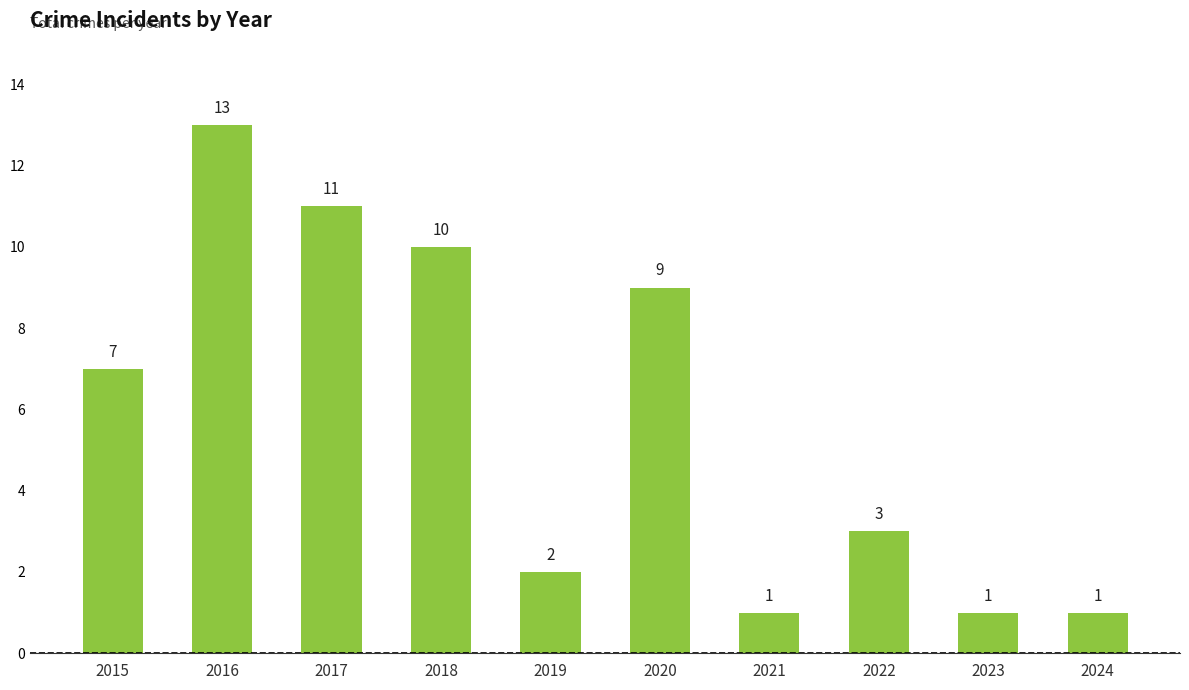

How many categories are shown in the chart?

10